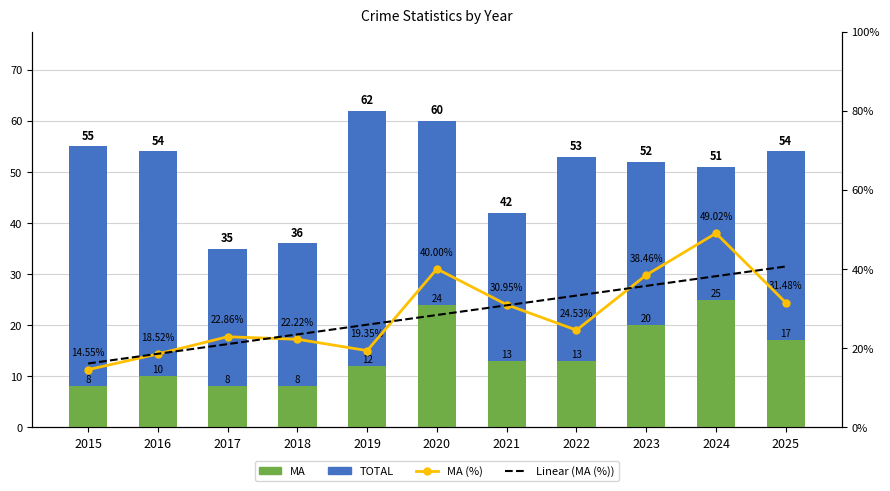

At which label does MA reach its peak?

2024